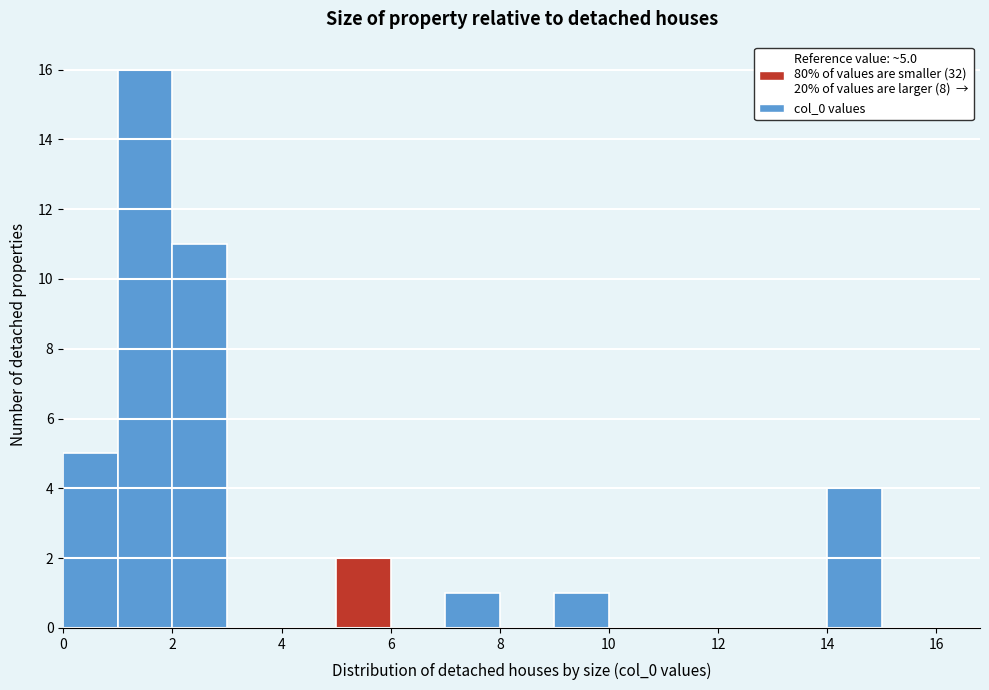

Which range on the x-axis has the tallest bar?

1 to 2